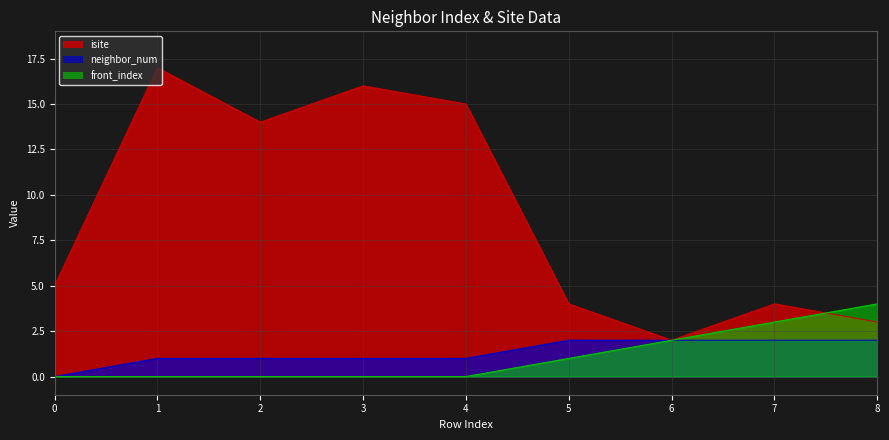

The isite series shows 7 at 0. True or false?

False